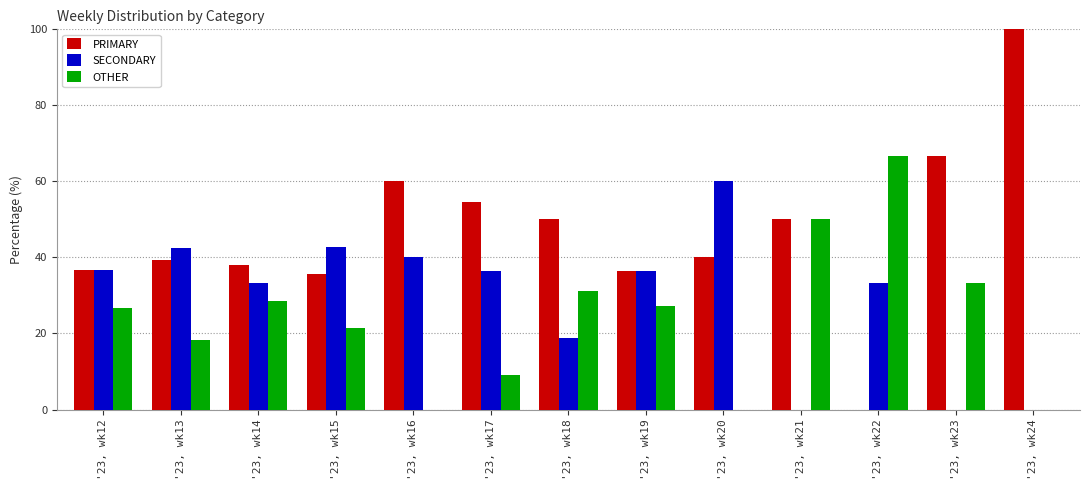

How many groups of bars are there?

13